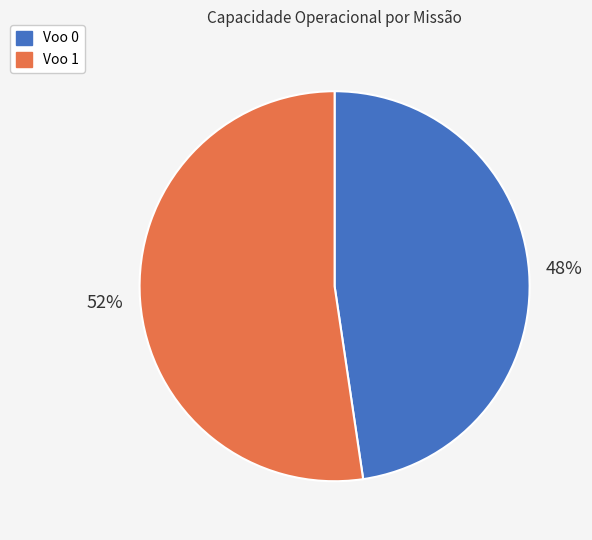

Is the sum of Voo 0 and Voo 1 greater than half?

Yes